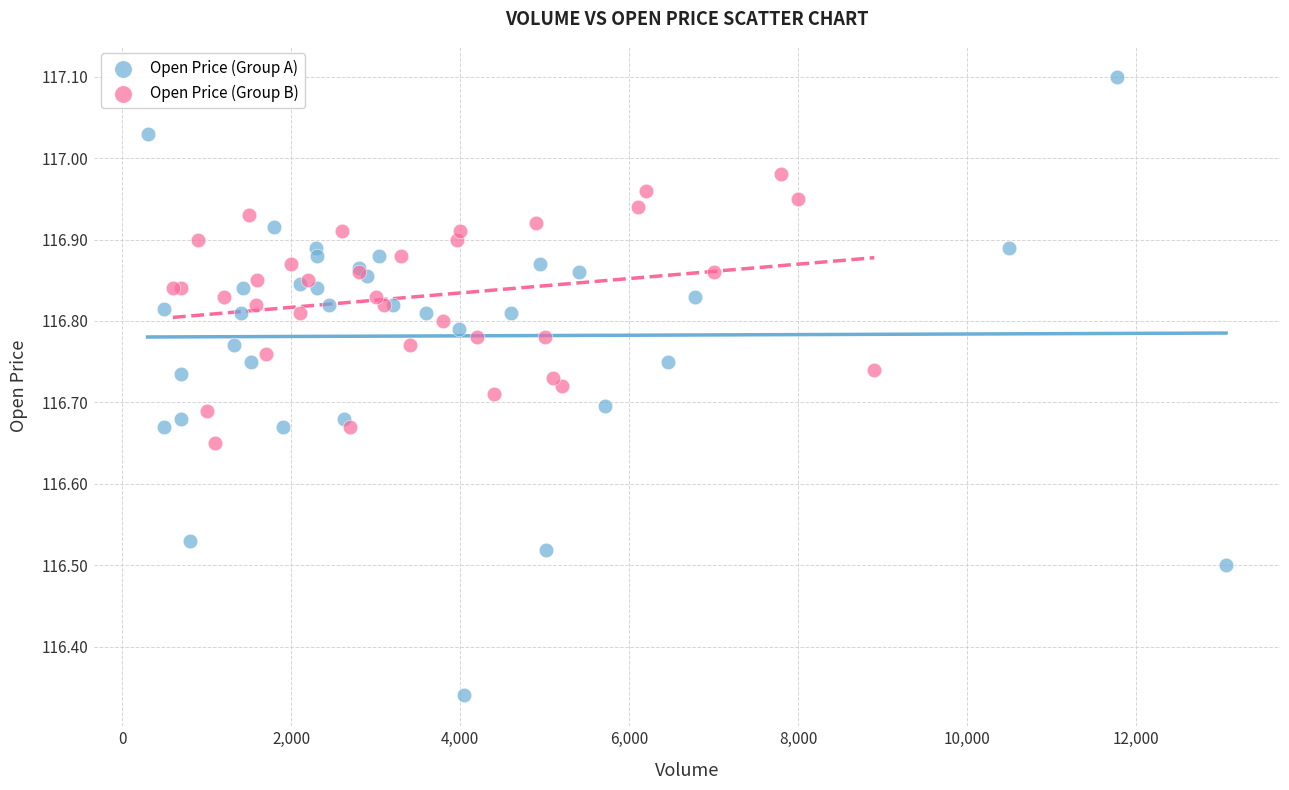

Which series has the widest spread of Y values?

Open Price (Group A)